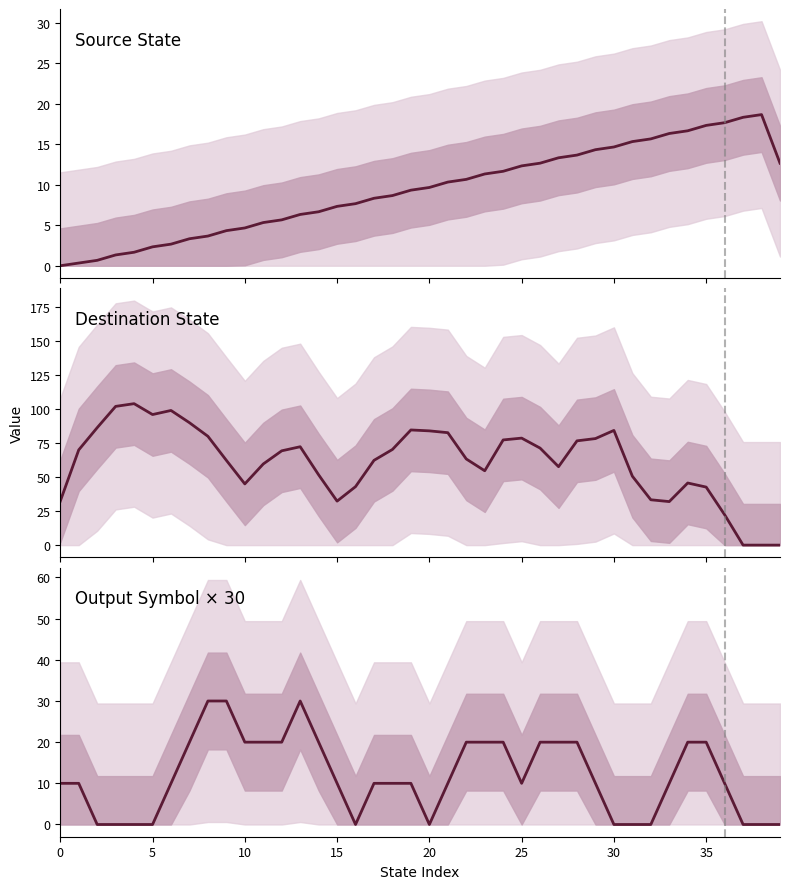

In source_state, how many points are higher than both neighbors (excluding endpoints)?

1